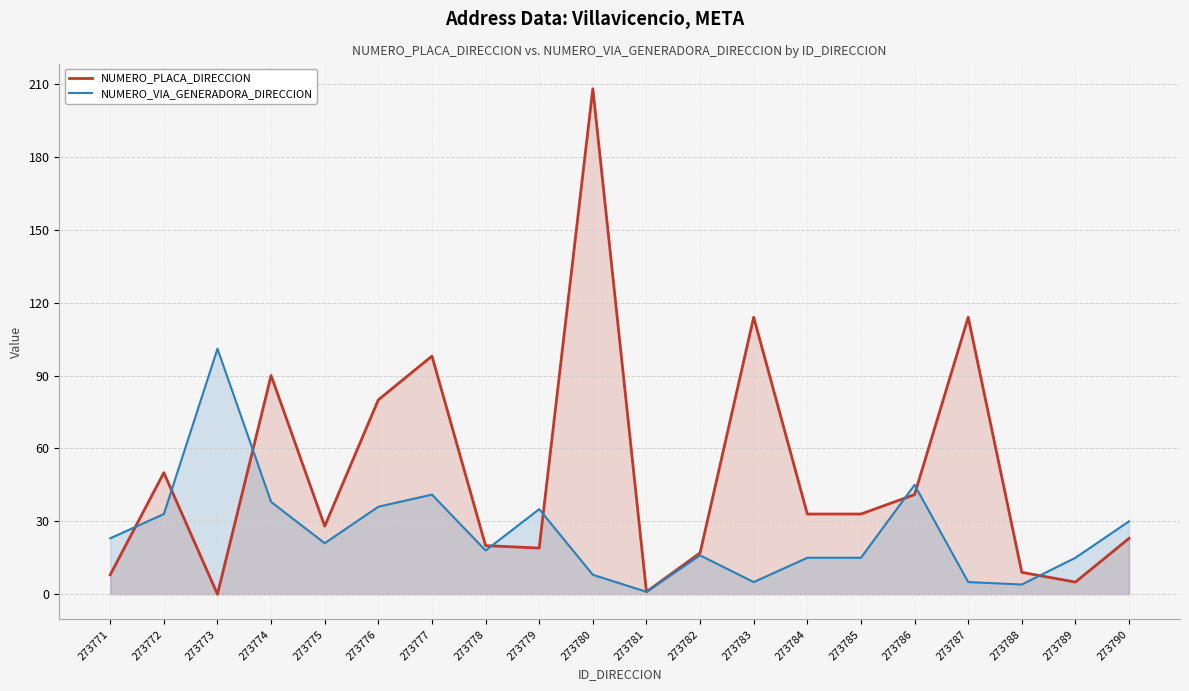

What is the lowest value of the NUMERO_VIA_GENERADORA_DIRECCION series?

1